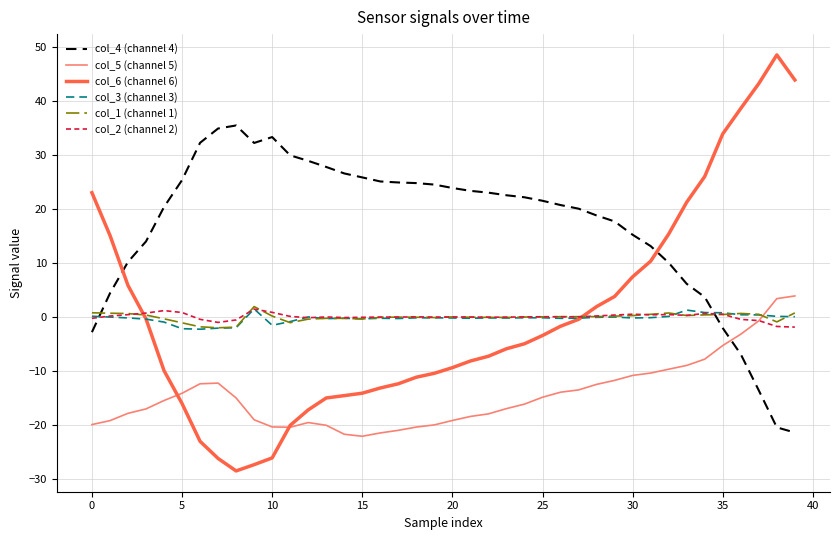

True or false: col_1 (channel 1) and col_4 (channel 4) cross at least once.

True